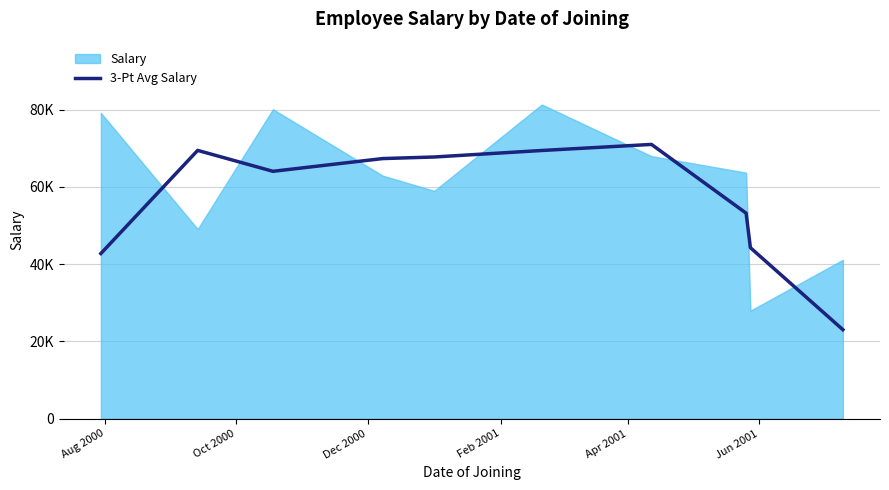

How many lines are shown in the chart?

1